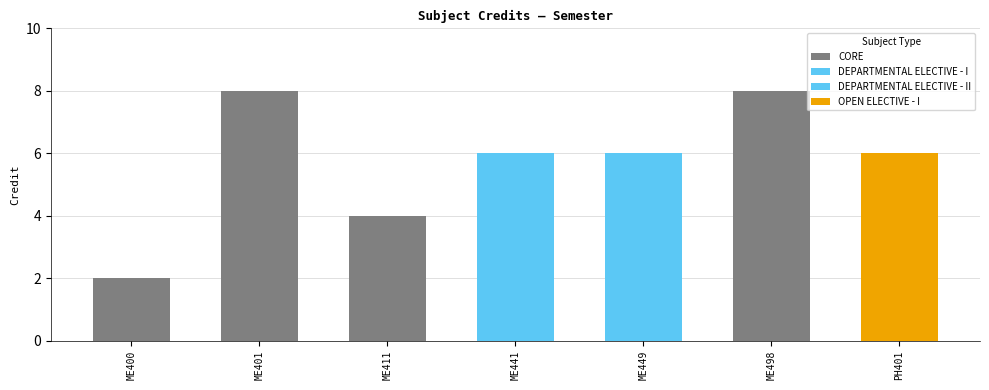

Where does the data first go above 6?

ME401